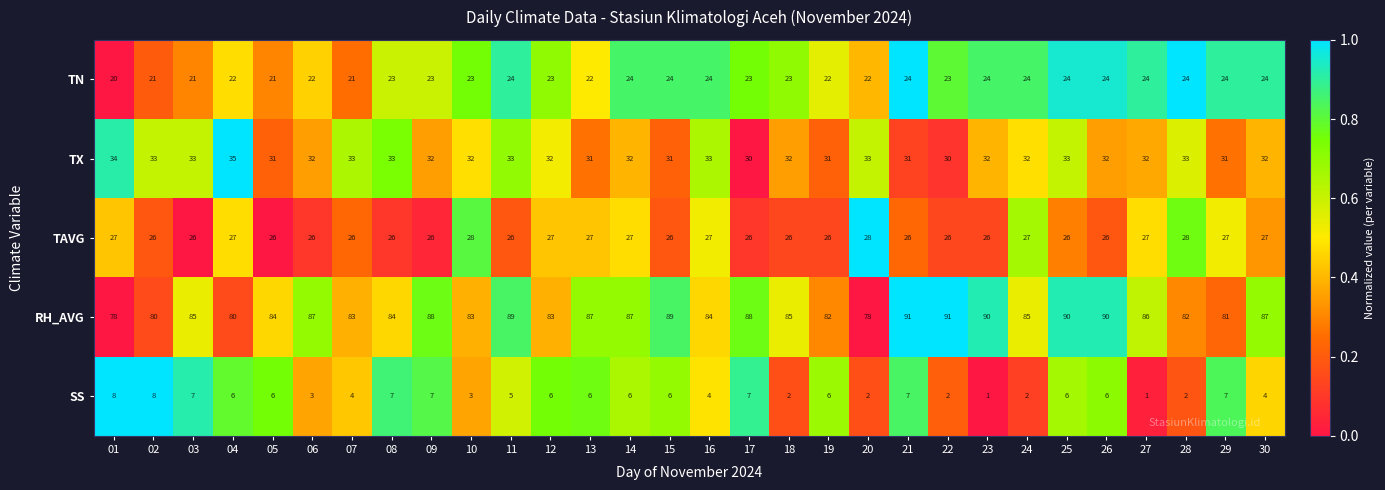

Rank the series at 03 from lowest to highest value.

SS, TN, TAVG, TX, RH_AVG